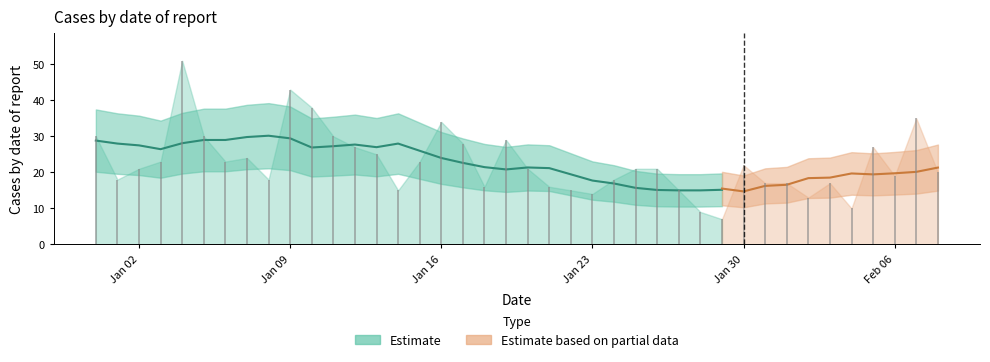

At which category does the data reach its first local peak?

2023-01-04